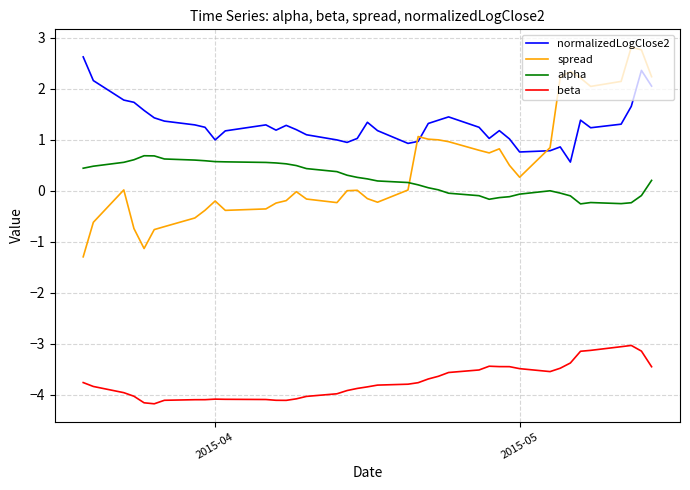

What is the minimum value for spread?

-1.3